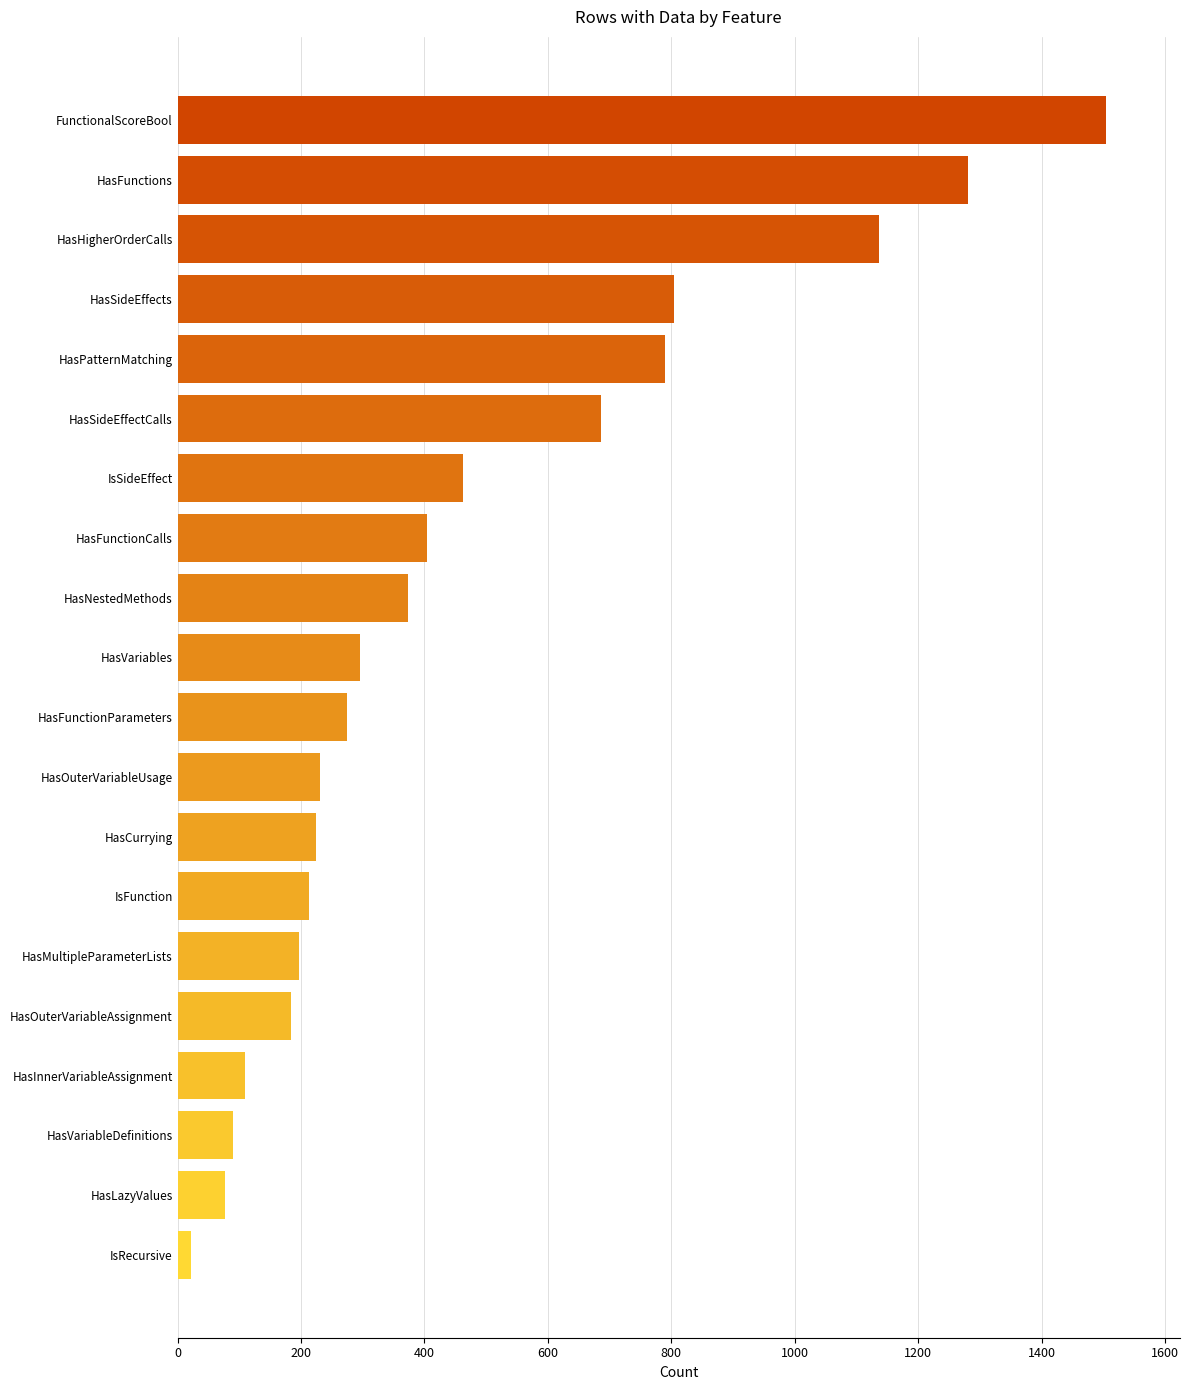

What is the sum of all values?

9357